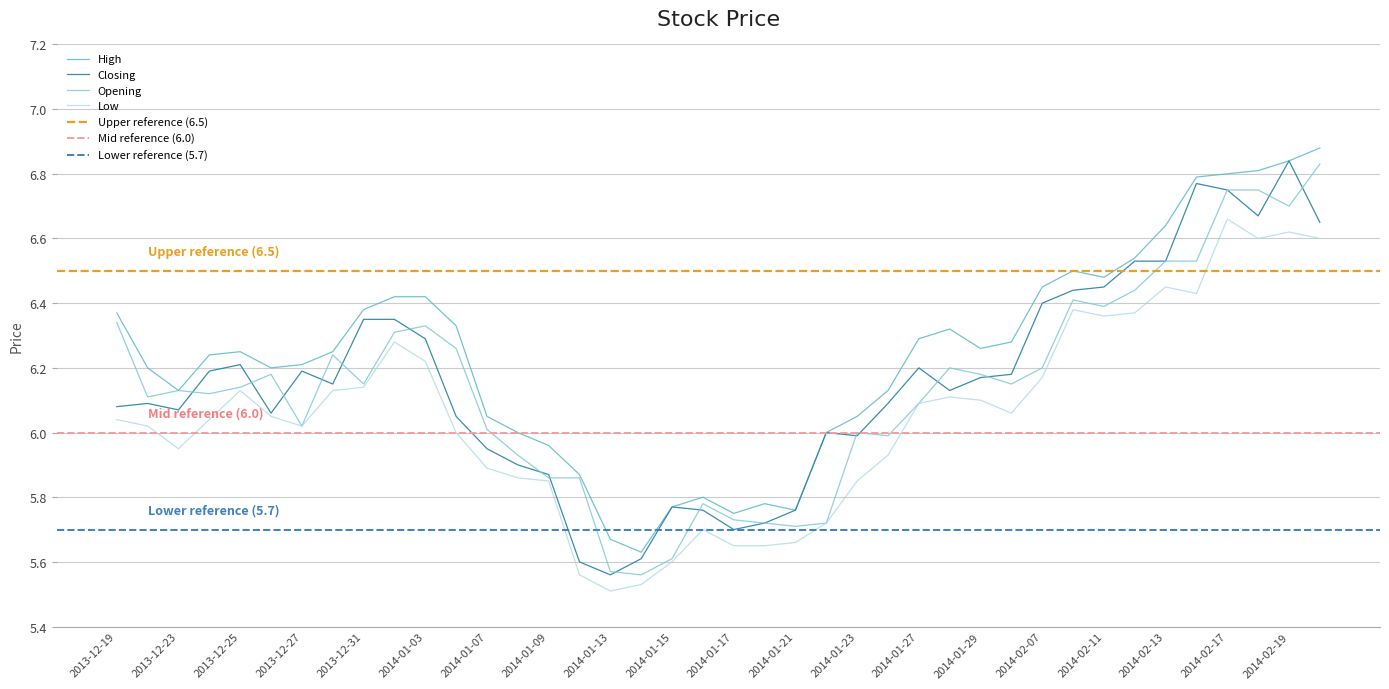

What is the smallest value displayed?

5.5